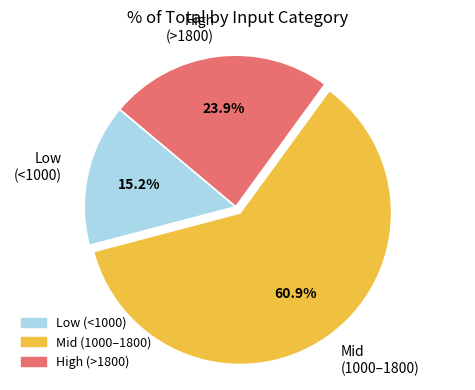

Approximately how many times larger is the value at Mid (1000–1800) compared to Low (<1000)?

4.0